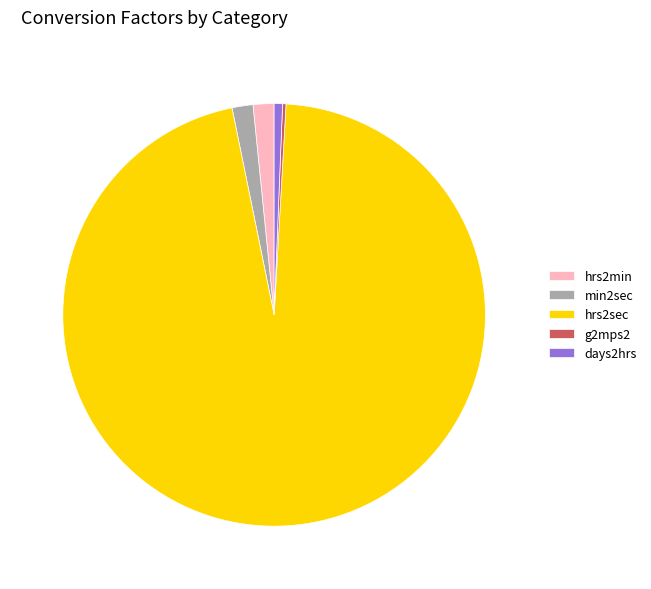

True or false: days2hrs accounts for 1% of the total.

True